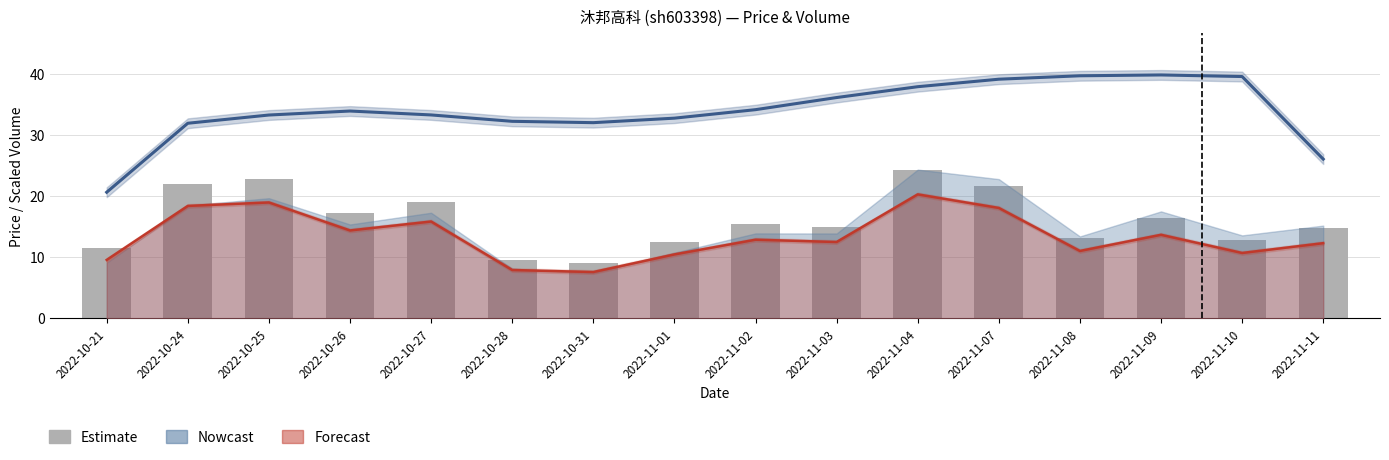

Rank the categories by value from lowest to highest.

2022-10-31, 2022-10-28, 2022-10-21, 2022-11-01, 2022-11-10, 2022-11-08, 2022-11-11, 2022-11-03, 2022-11-02, 2022-11-09, 2022-10-26, 2022-10-27, 2022-11-07, 2022-10-24, 2022-10-25, 2022-11-04